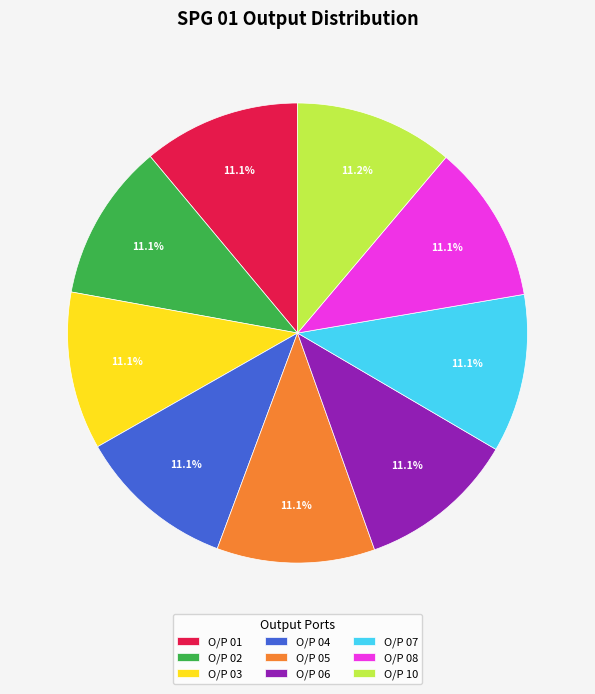

Is there any slice that represents more than half of the pie?

No